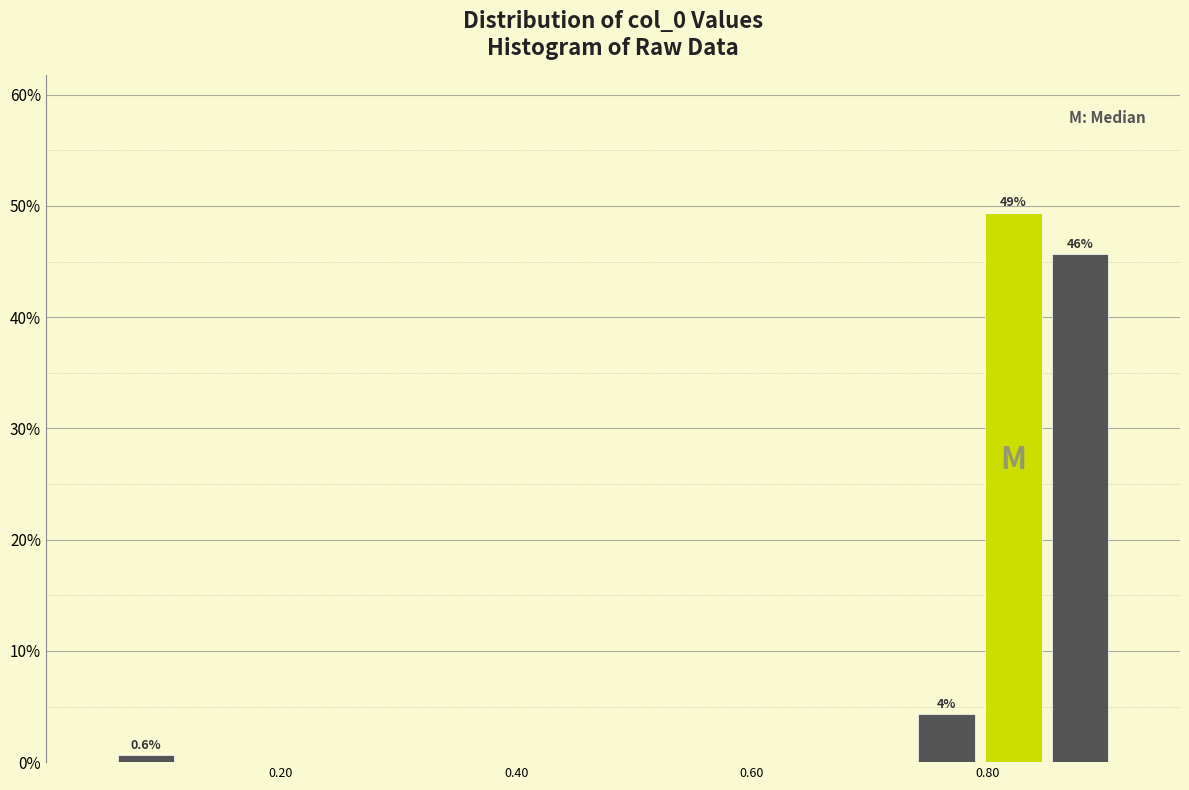

Read against the x-axis, roughly where is the centre of the tallest bar?

0.82